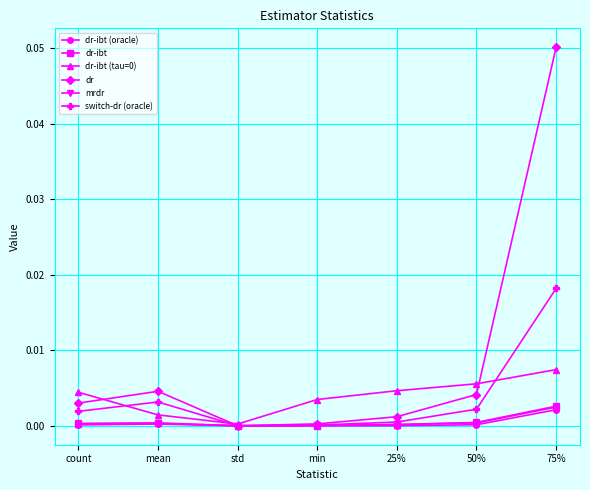

True or false: switch-dr (oracle) has a value of 0.0 at min.

True